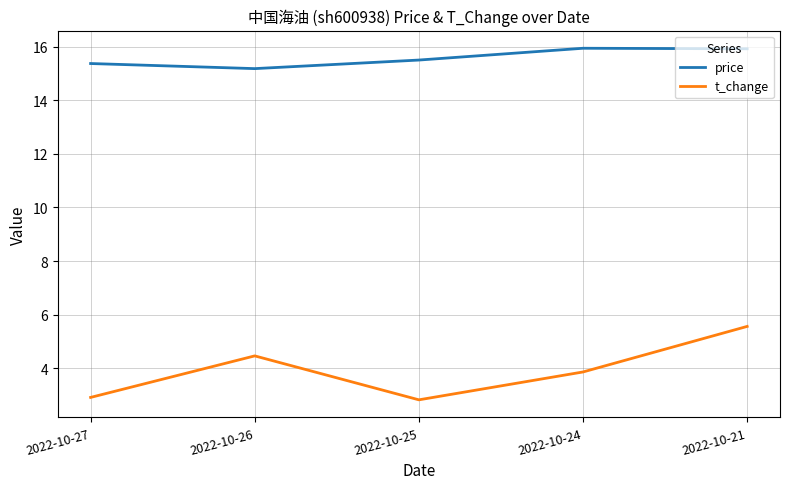

Is it true that t_change equals 3.9 at 2022-10-24?

True